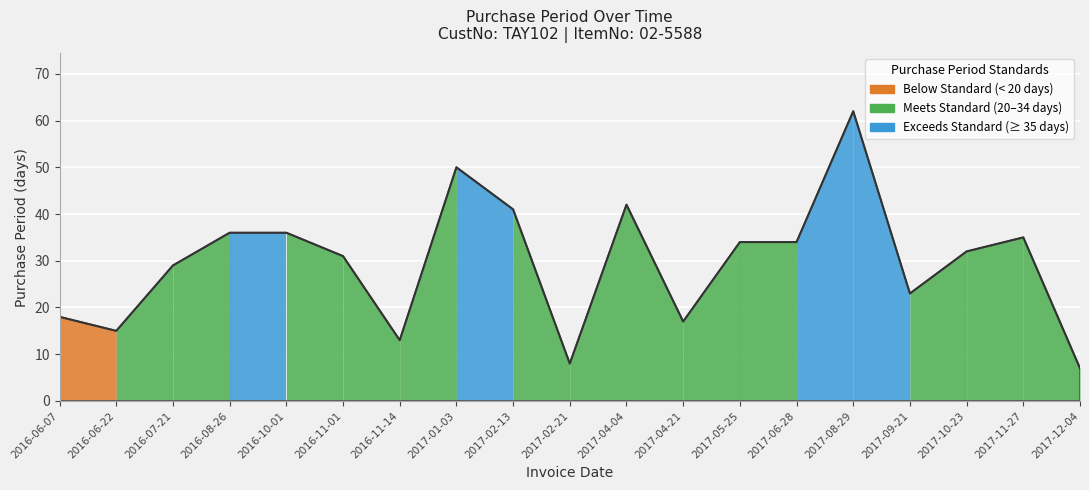

What is the difference between the maximum and minimum values?

55